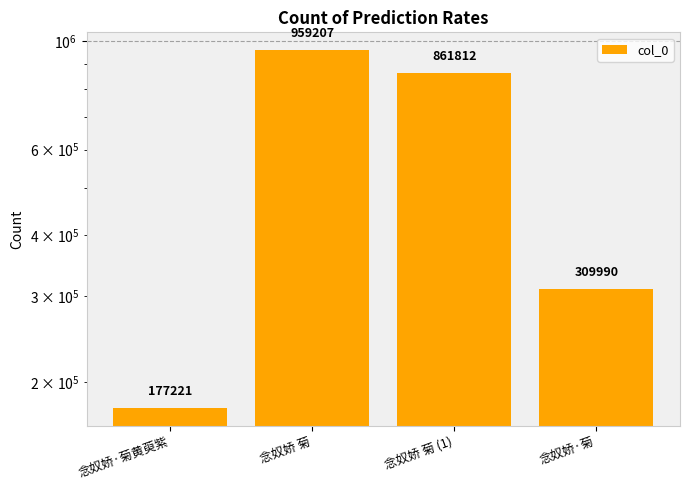

How many bars are there in total?

4